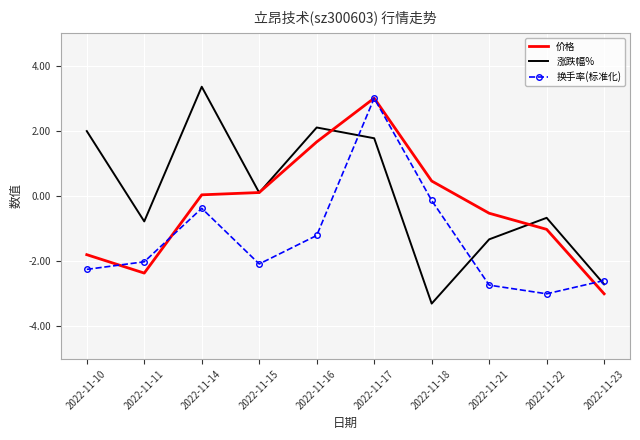

What is the average value of the 换手率(标准化) series?

-1.3